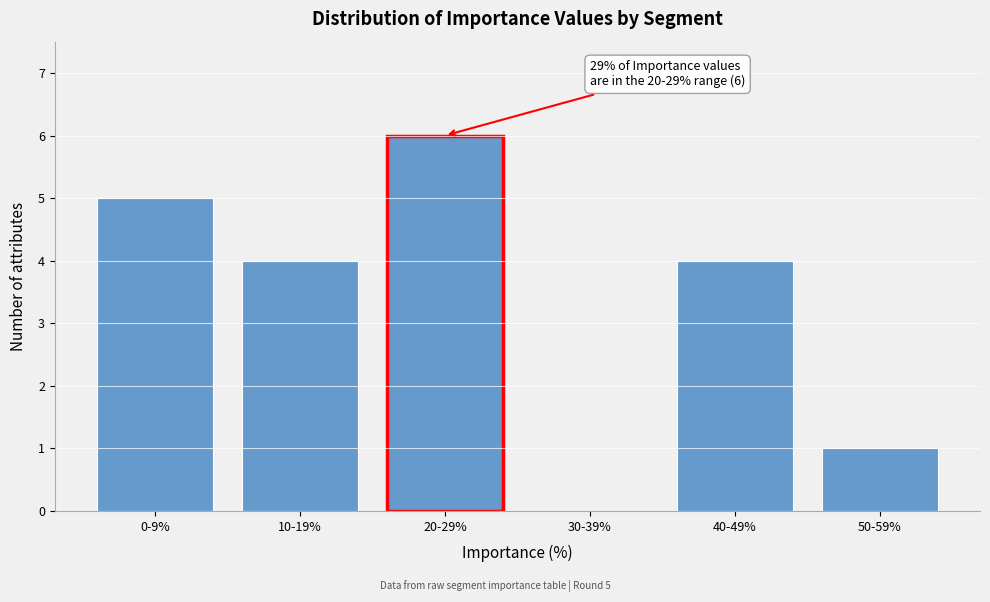

Reading right to left, transcribe all the data shown in this chart.

50-59%=1	40-49%=4	30-39%=0	20-29%=6	10-19%=4	0-9%=5